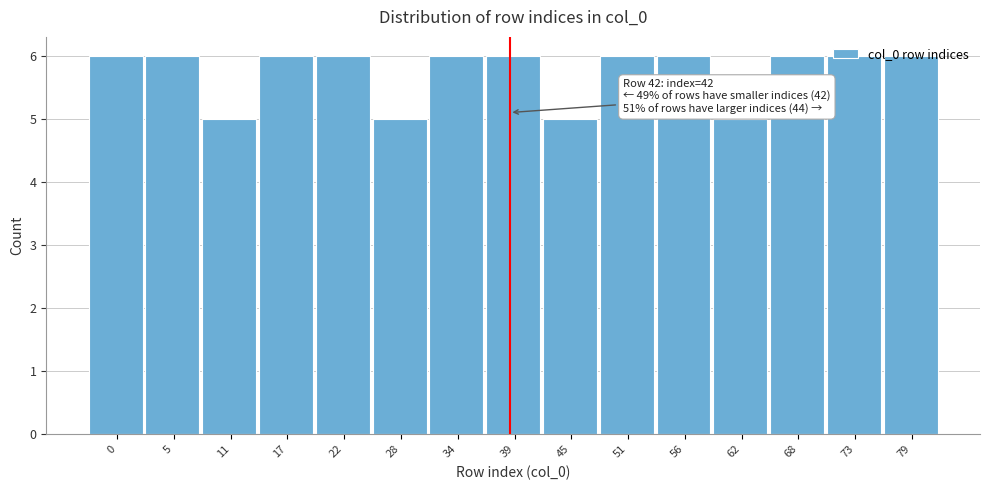

Is it true that the value at 28 is 5?

True